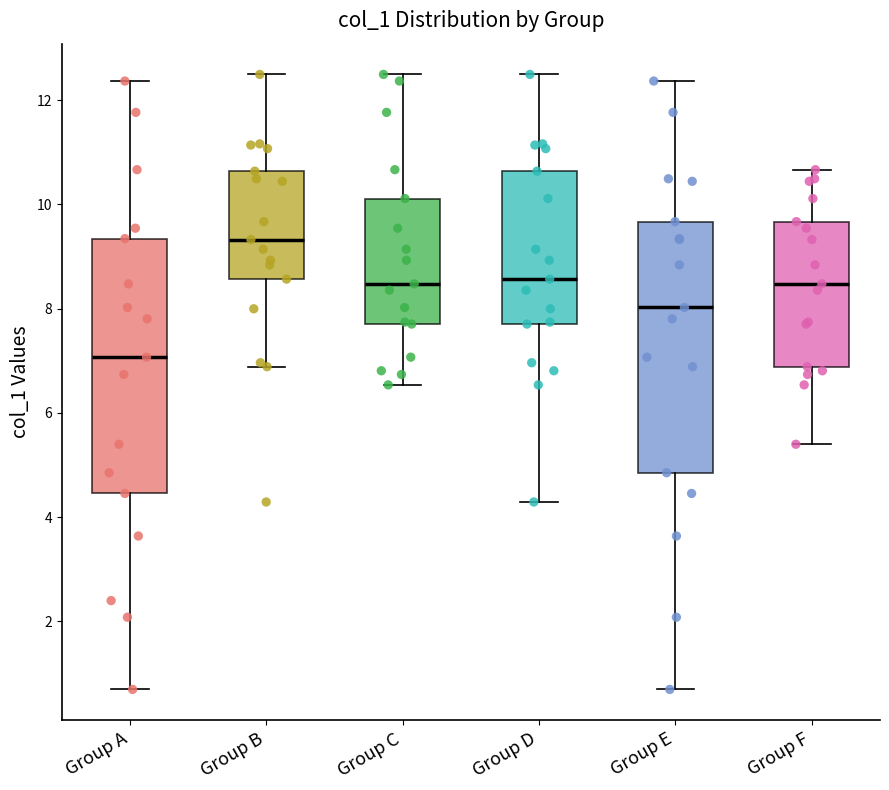

Which box's median line is the lowest?

Group A